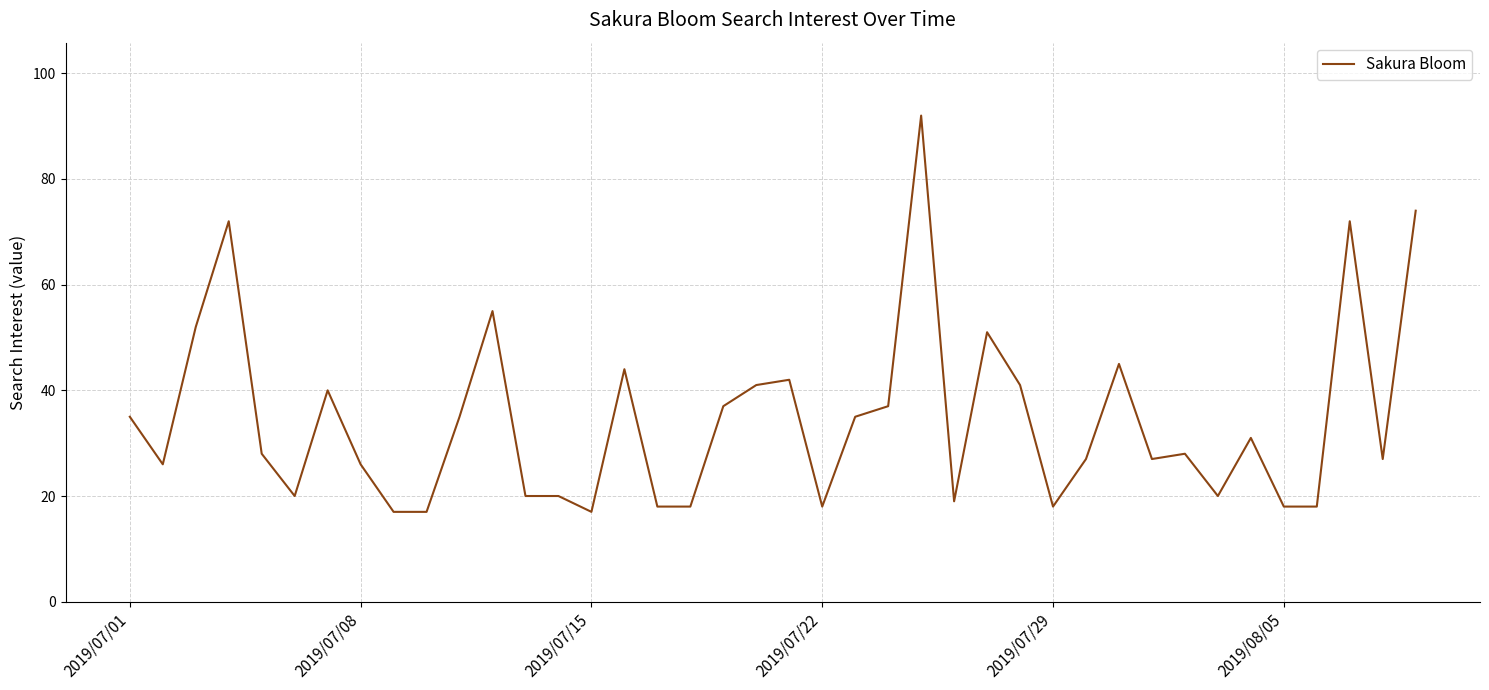

What is the difference between the maximum and minimum values?

75